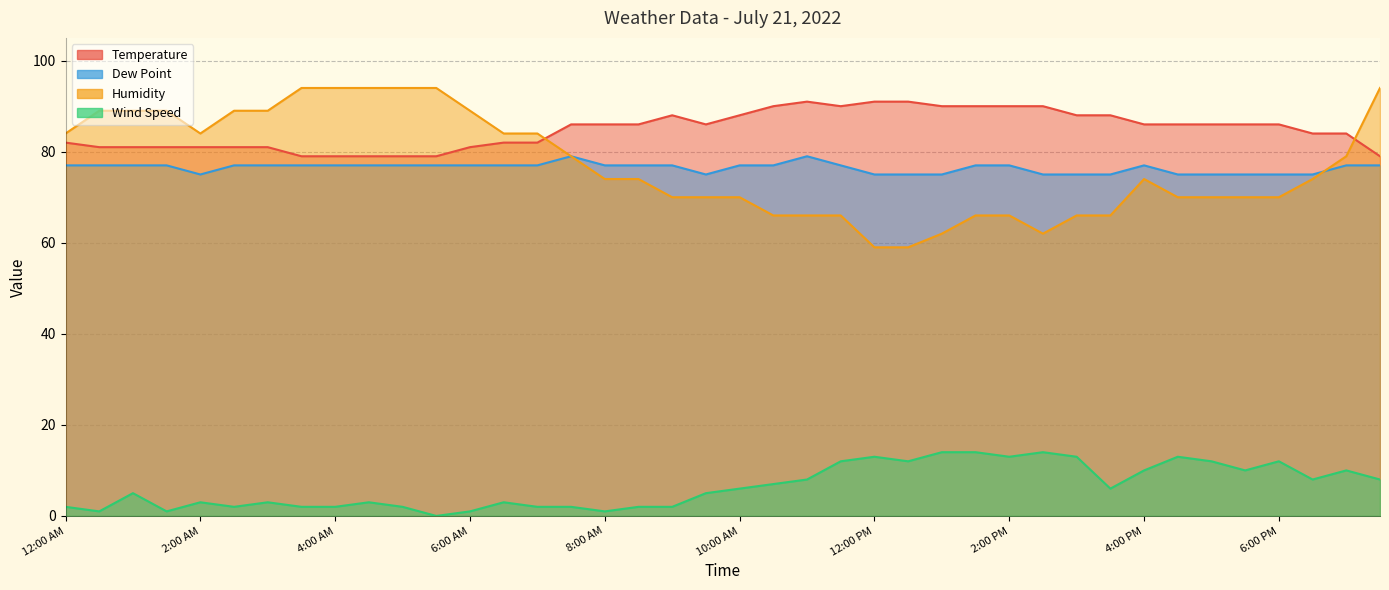

What is the label of the 32nd point from the left?

3:30 PM